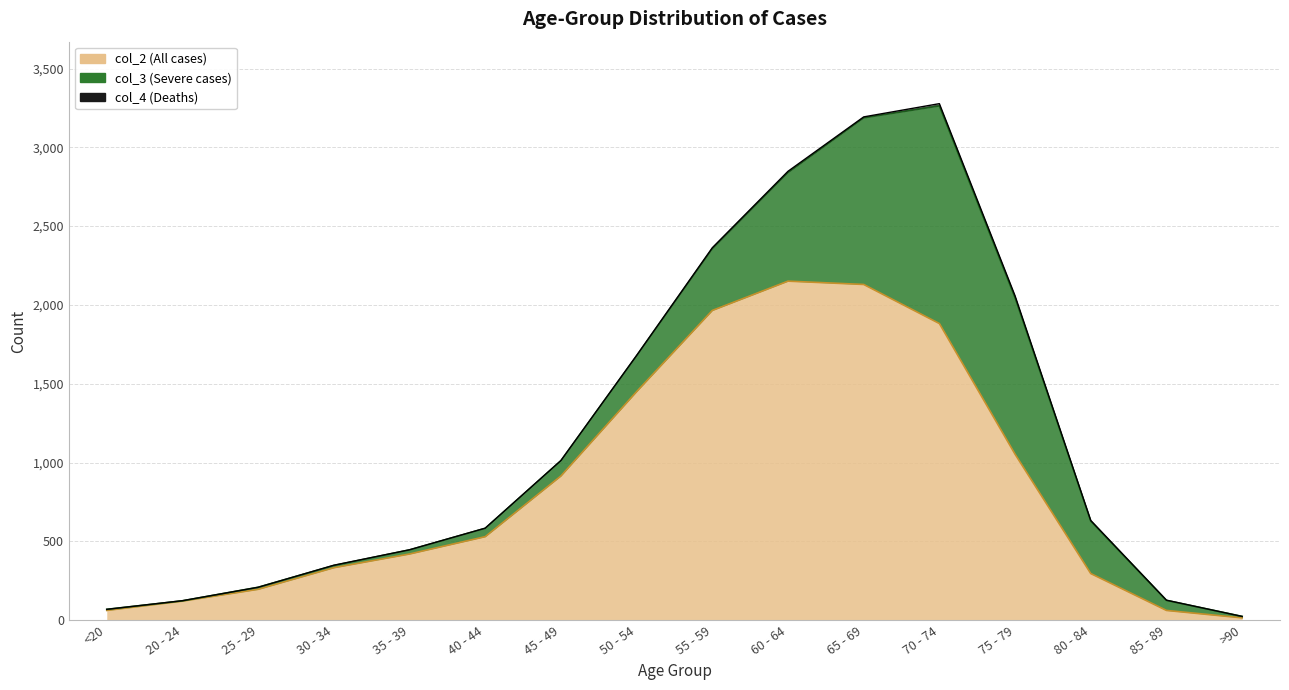

In col_2, how many points are higher than both neighbors (excluding endpoints)?

1